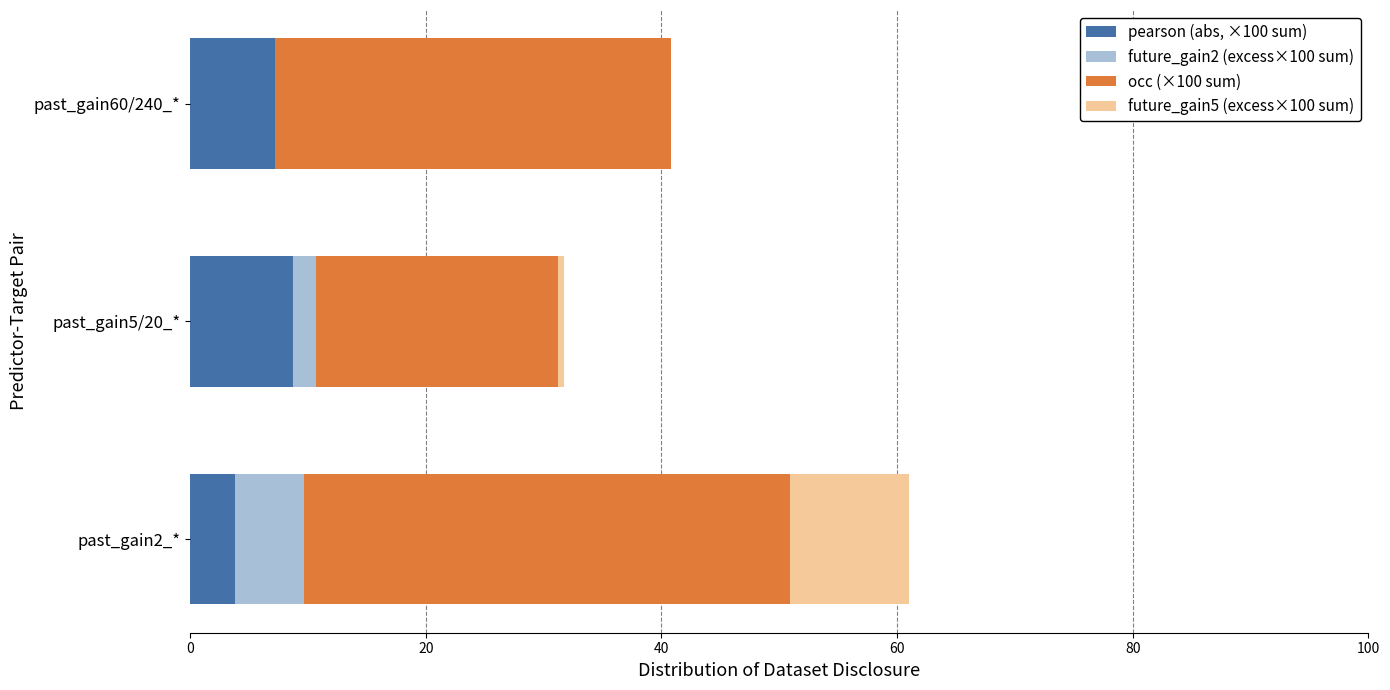

What is the value of the future_gain5 (excess×100 sum) bar at the 2nd from the left?

0.5